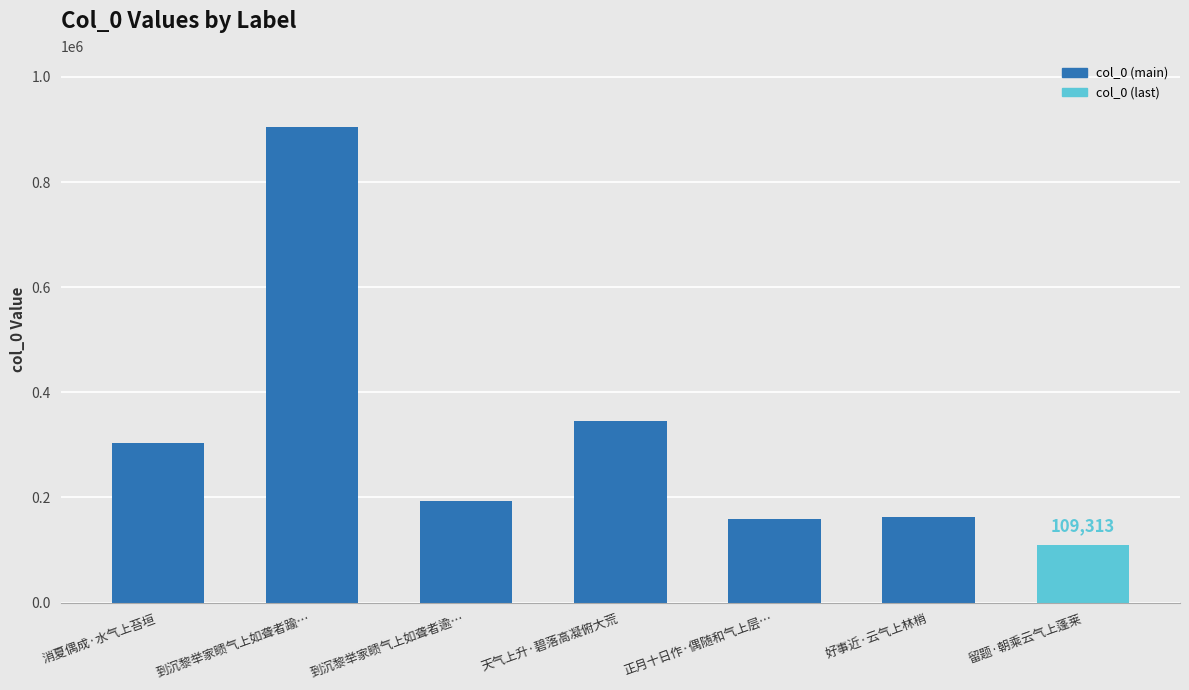

What is the sum of all values?

2177413